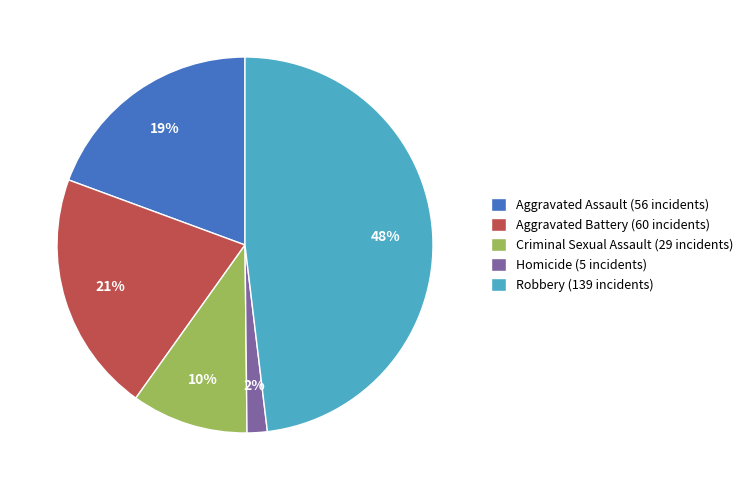

Which slice is the smallest?

Homicide